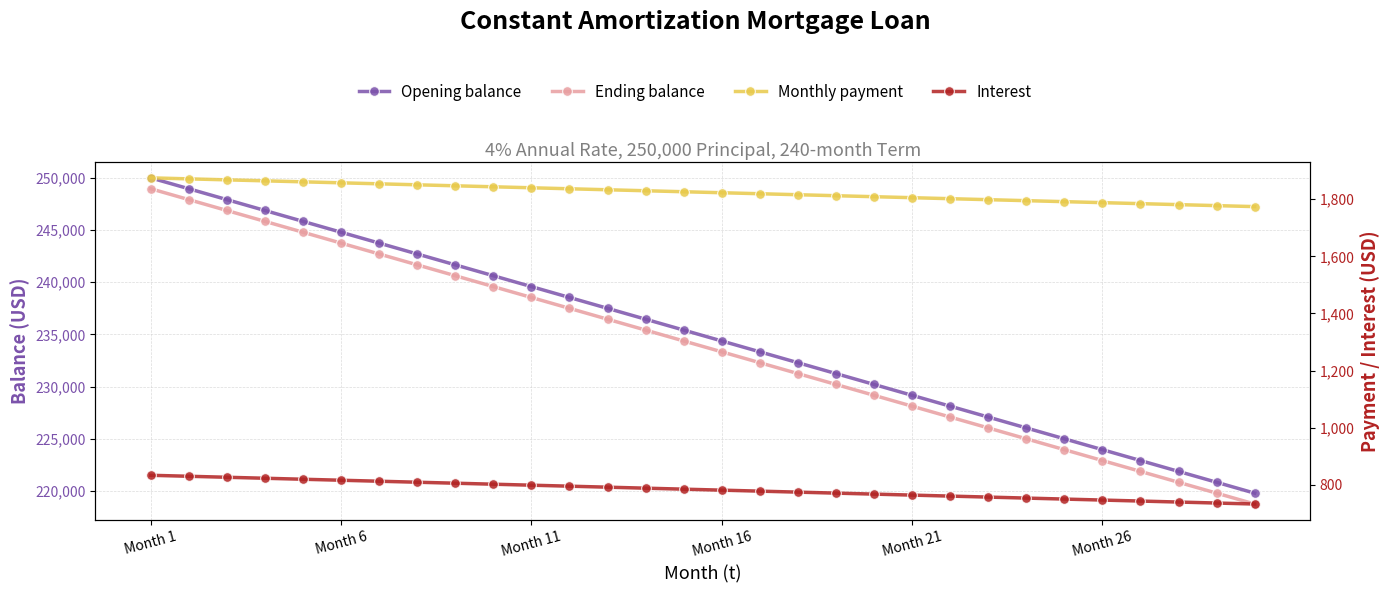

How many lines are shown in the chart?

4